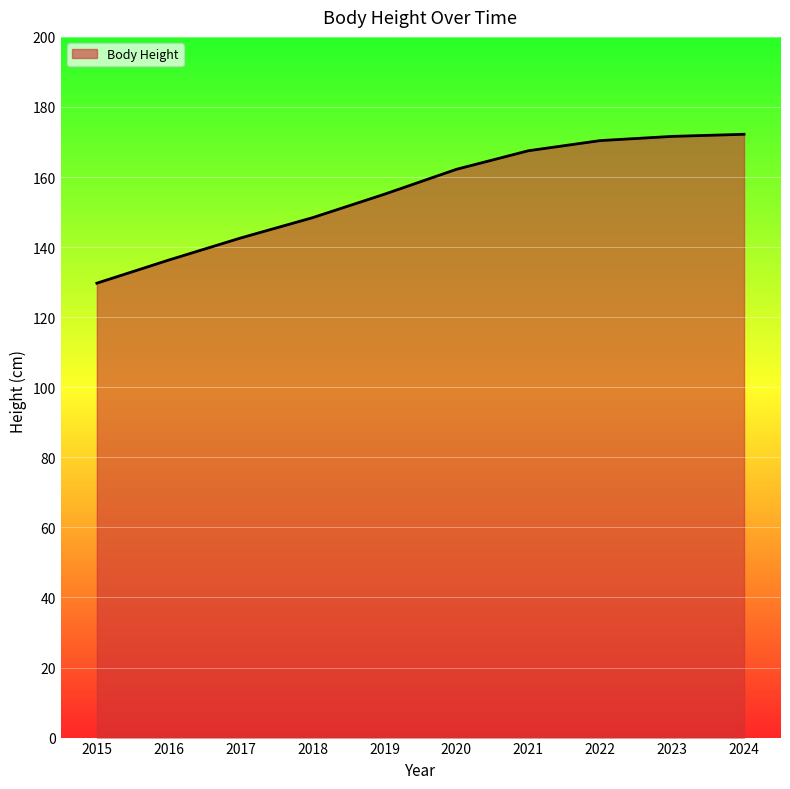

What is the change in value from 2015 to 2018?

+18.7